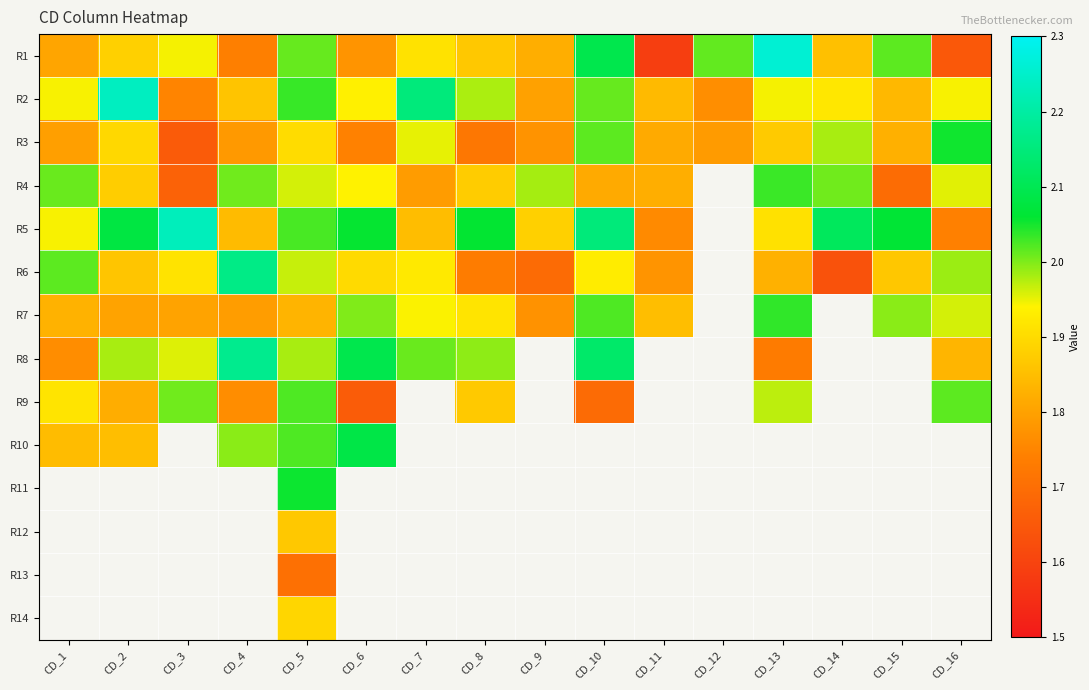

Count the number of categories in the chart.

16